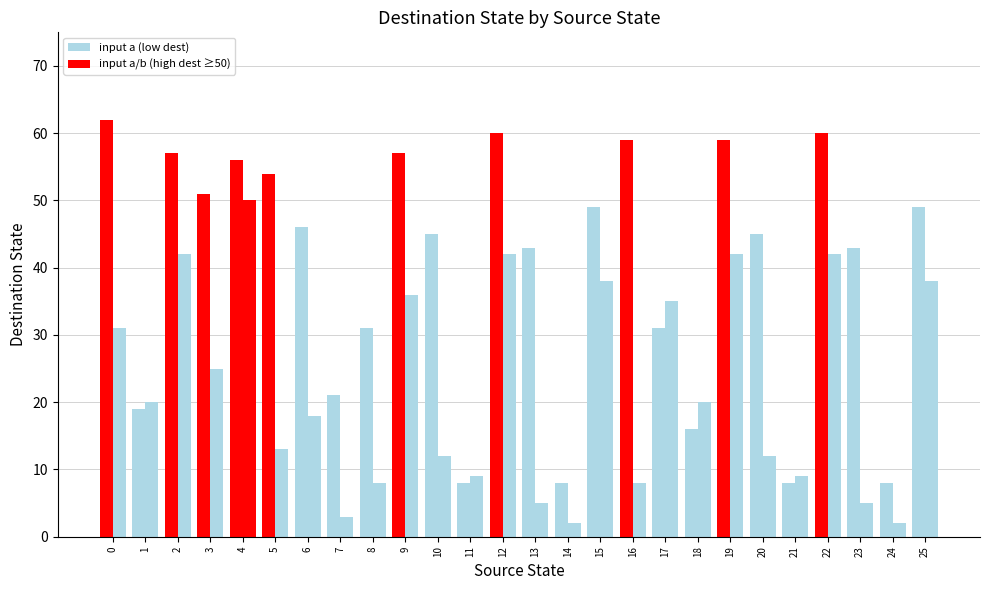

Between 7 and 1, which is larger?

7